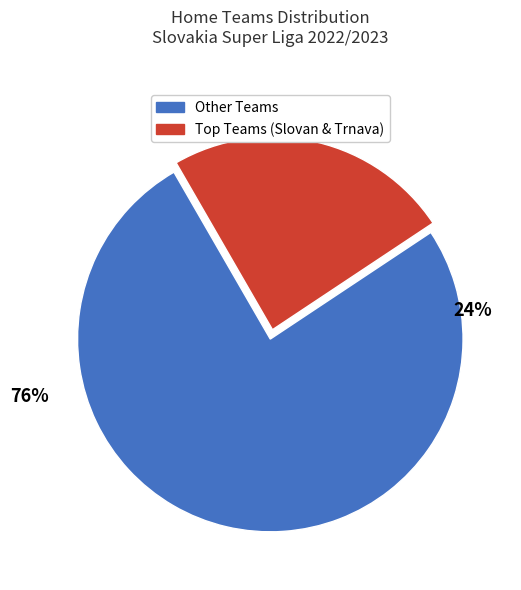

To the nearest percent, what is the combined percentage of Žilina and Zemplín Michalovce?

21%